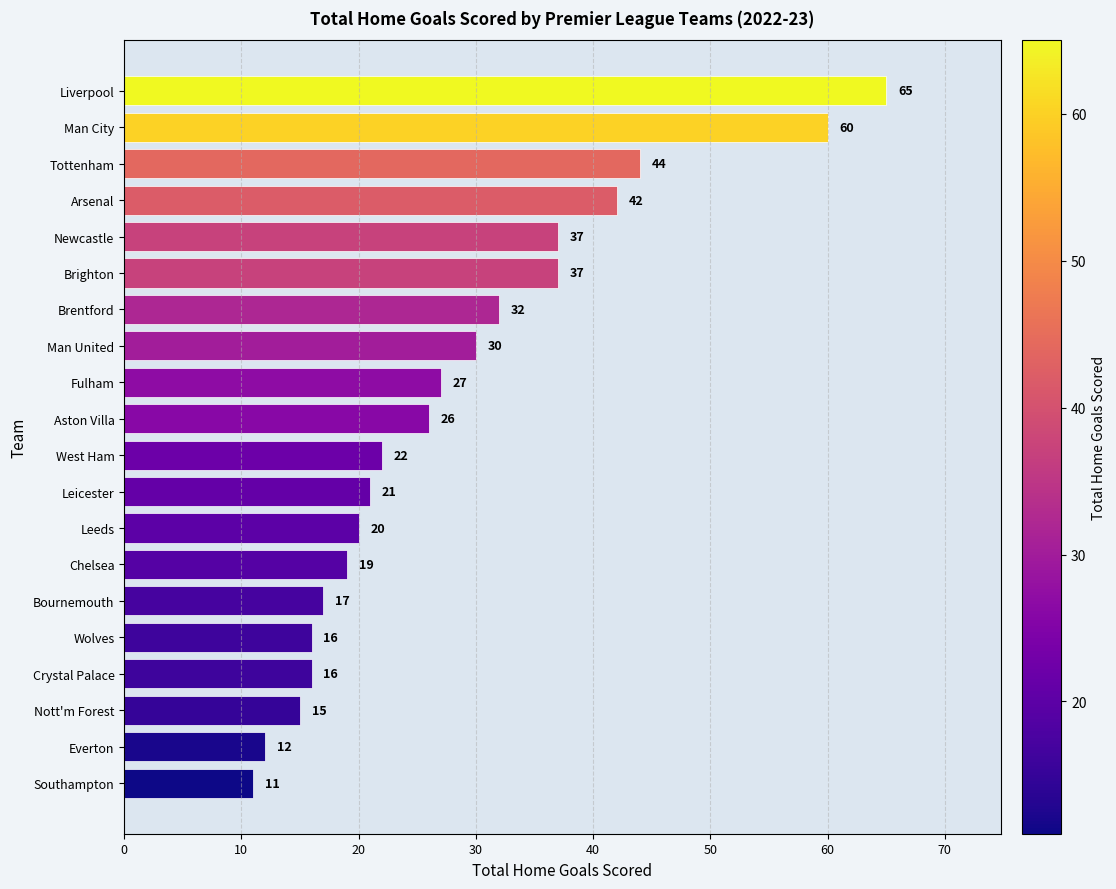

What is the value of the 12th bar from the top?

21